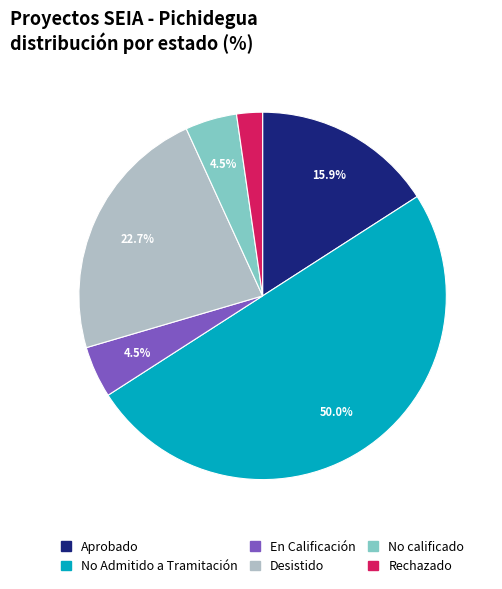

Which slice is the smallest?

Rechazado